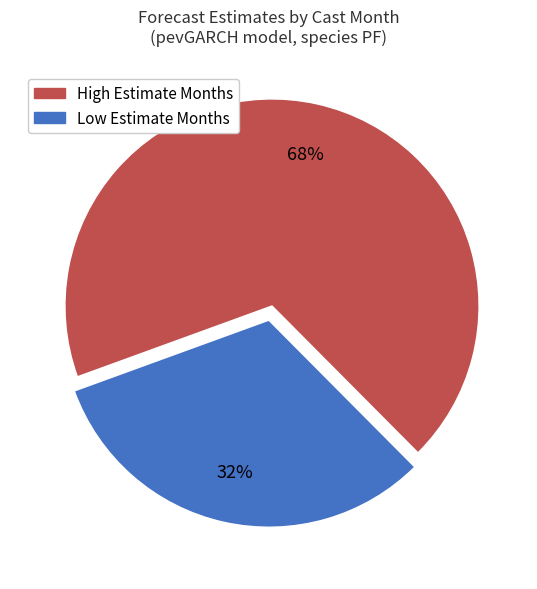

To the nearest percent, what is the average slice percentage?

50%